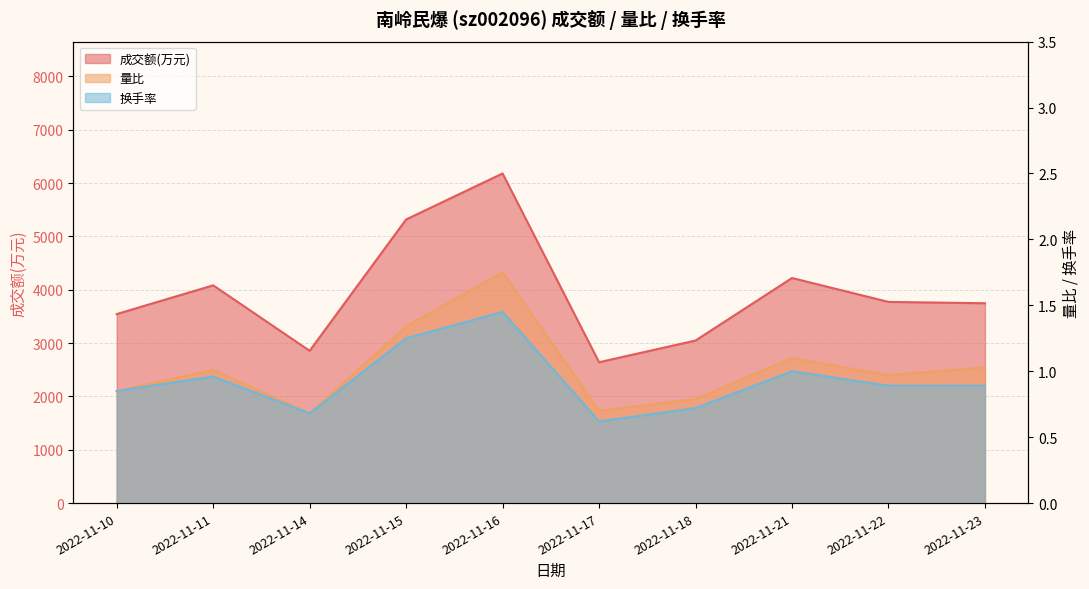

Between 2022-11-10 and 2022-11-21, which is larger?

2022-11-21